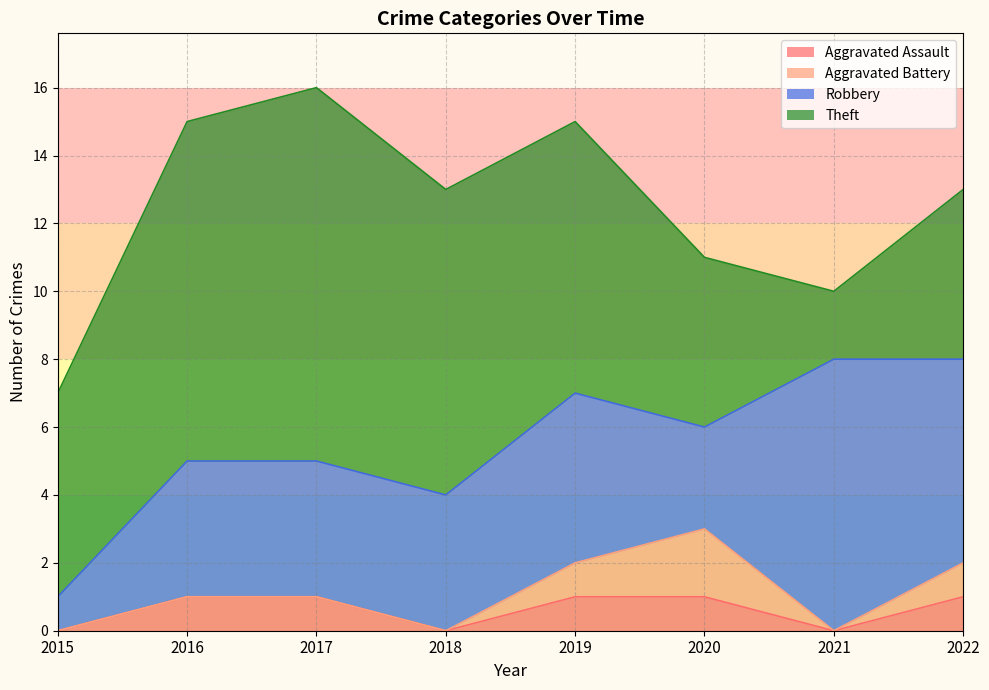

Which has a higher value, 2021 or 2019?

2019